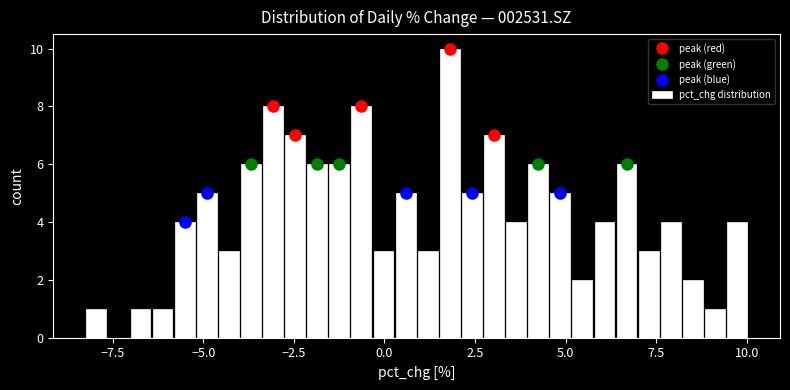

Around what value on the x-axis is the tallest bar? Give the approximate position of its centre, as read against the axis.

2.0